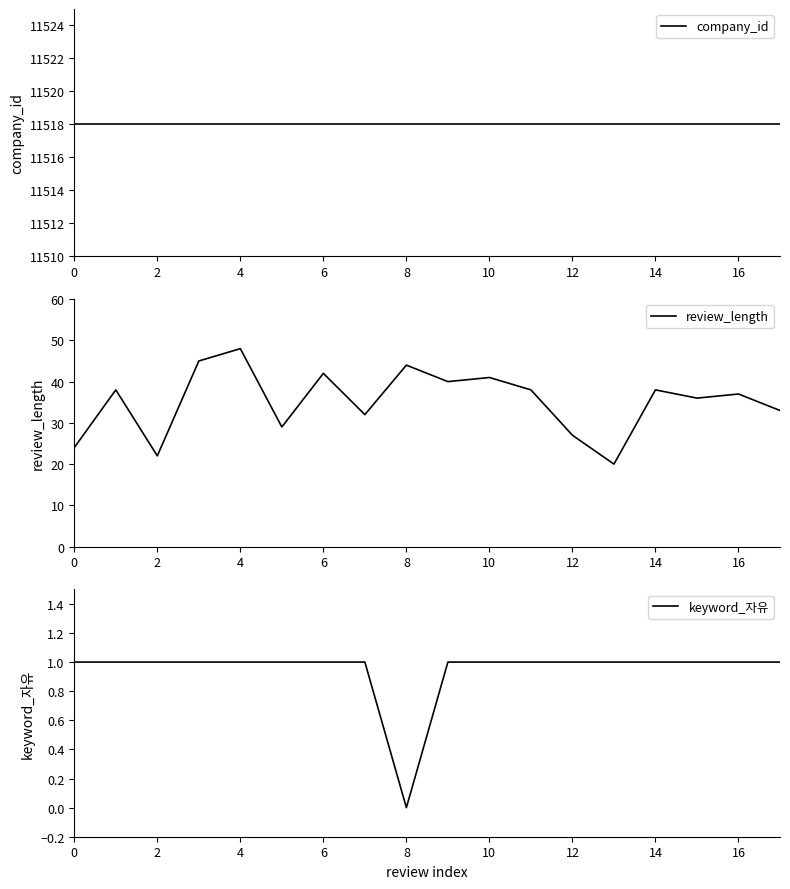

What are all the series names shown in the legend?

company_id, review_length, keyword_자유